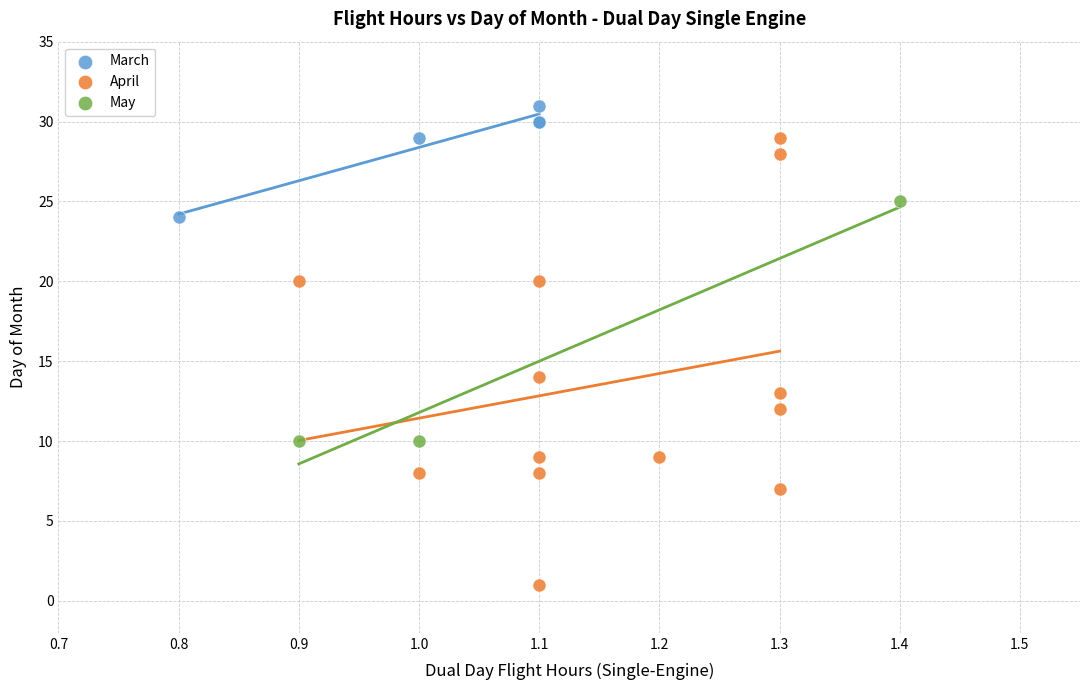

Which series contains the highest Y value?

March